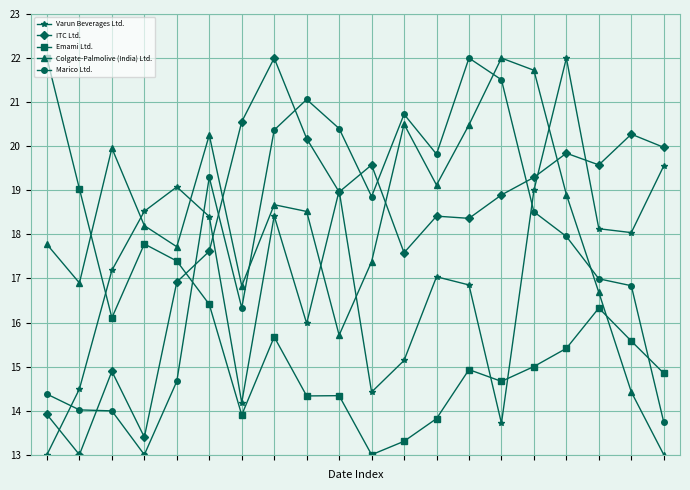

Count the number of data series in this chart.

5